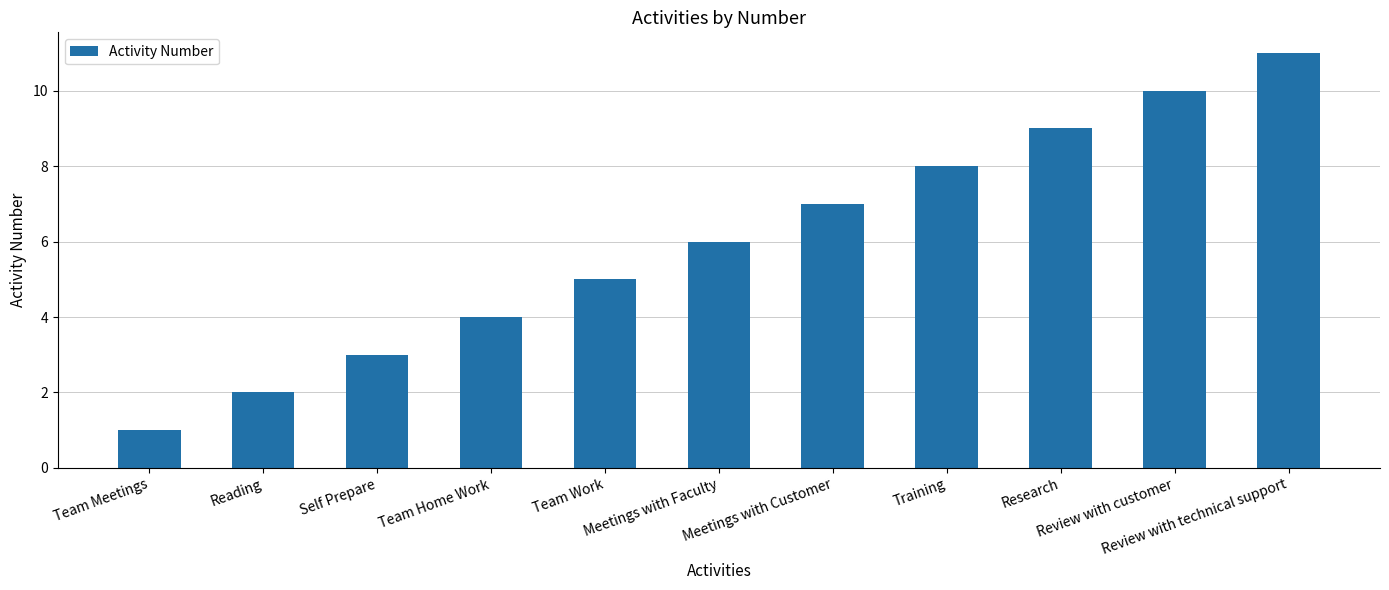

Where is the data nearest to the value 6?

Meetings with Faculty